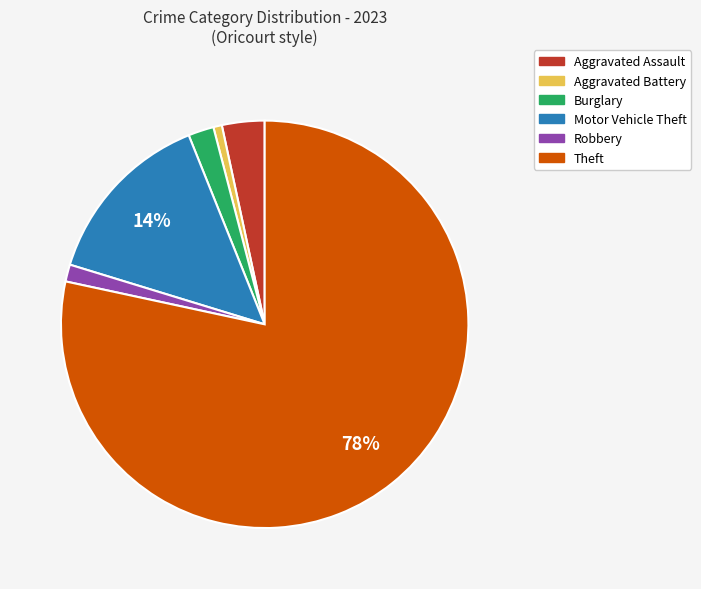

Which category has the biggest portion of the pie?

Theft